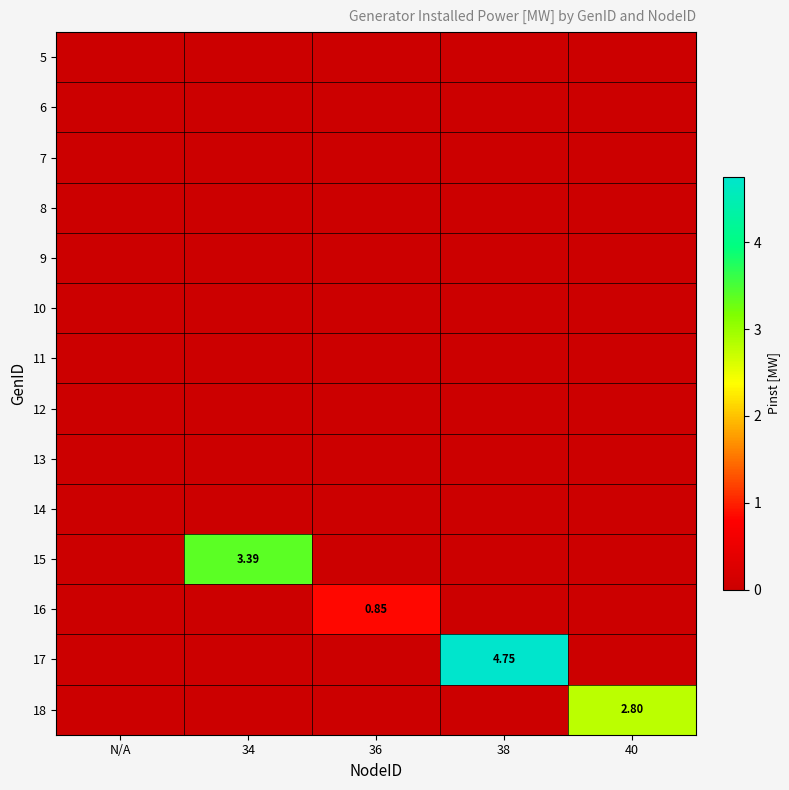

Which series has the largest total across all categories?

17